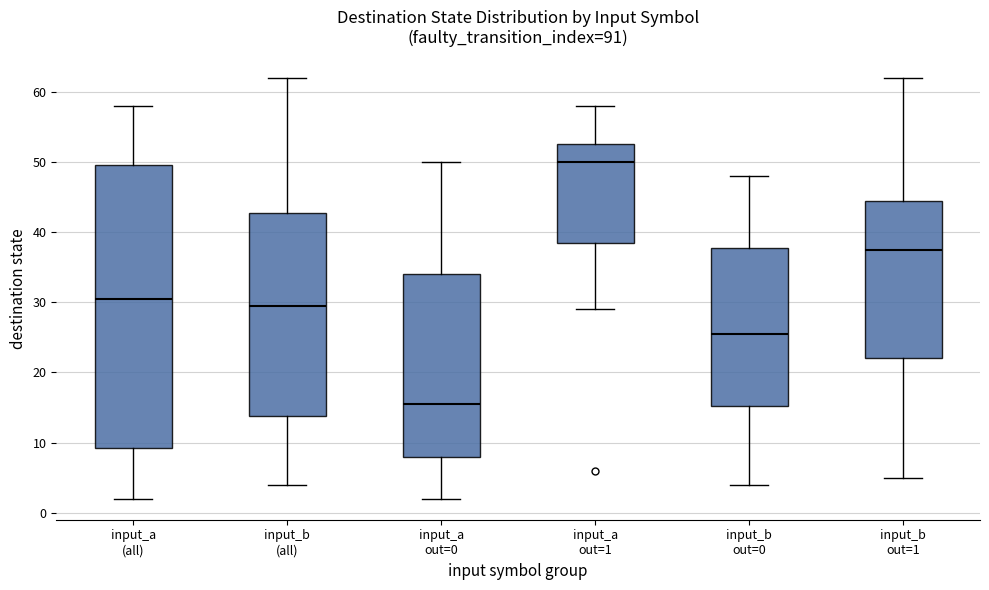

Reading left to right, transcribe this box plot: for each box, give where its median line is, the range the box spans, and where its two whiskers end, as read against the y-axis. The values are not printed on the chart, so give them approximately, as read against the axis.

input_a (all): median 31, box 9 to 50, whiskers 2 to 58
input_b (all): median 30, box 14 to 43, whiskers 4 to 62
input_a out=0: median 16, box 8 to 34, whiskers 2 to 50
input_a out=1: median 50, box 39 to 53, whiskers 29 to 58
input_b out=0: median 26, box 15 to 38, whiskers 4 to 48
input_b out=1: median 38, box 22 to 45, whiskers 5 to 62